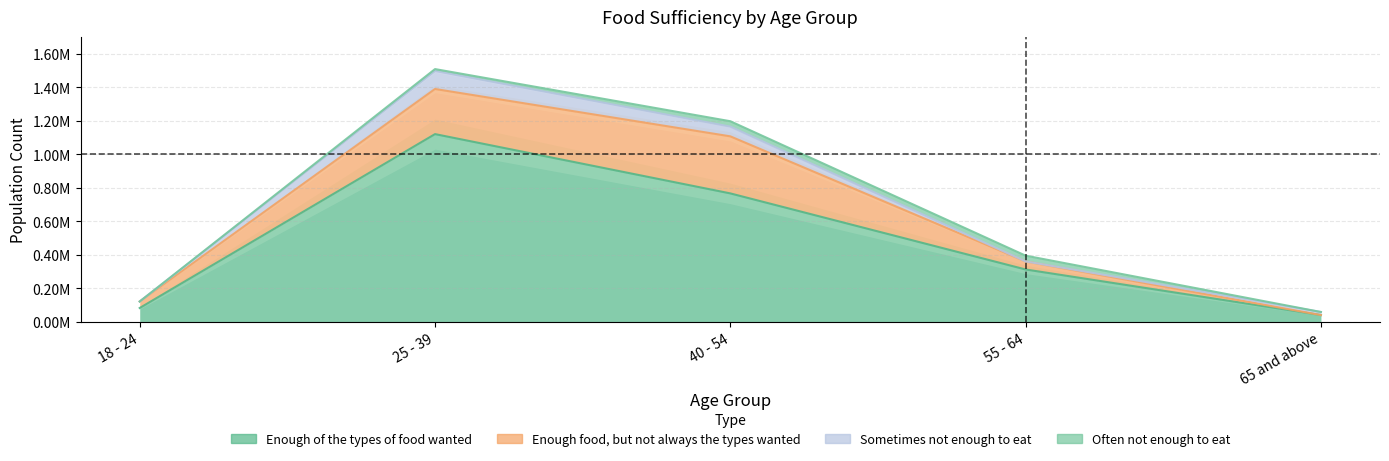

At which category is the sum across all series the highest?

25 - 39